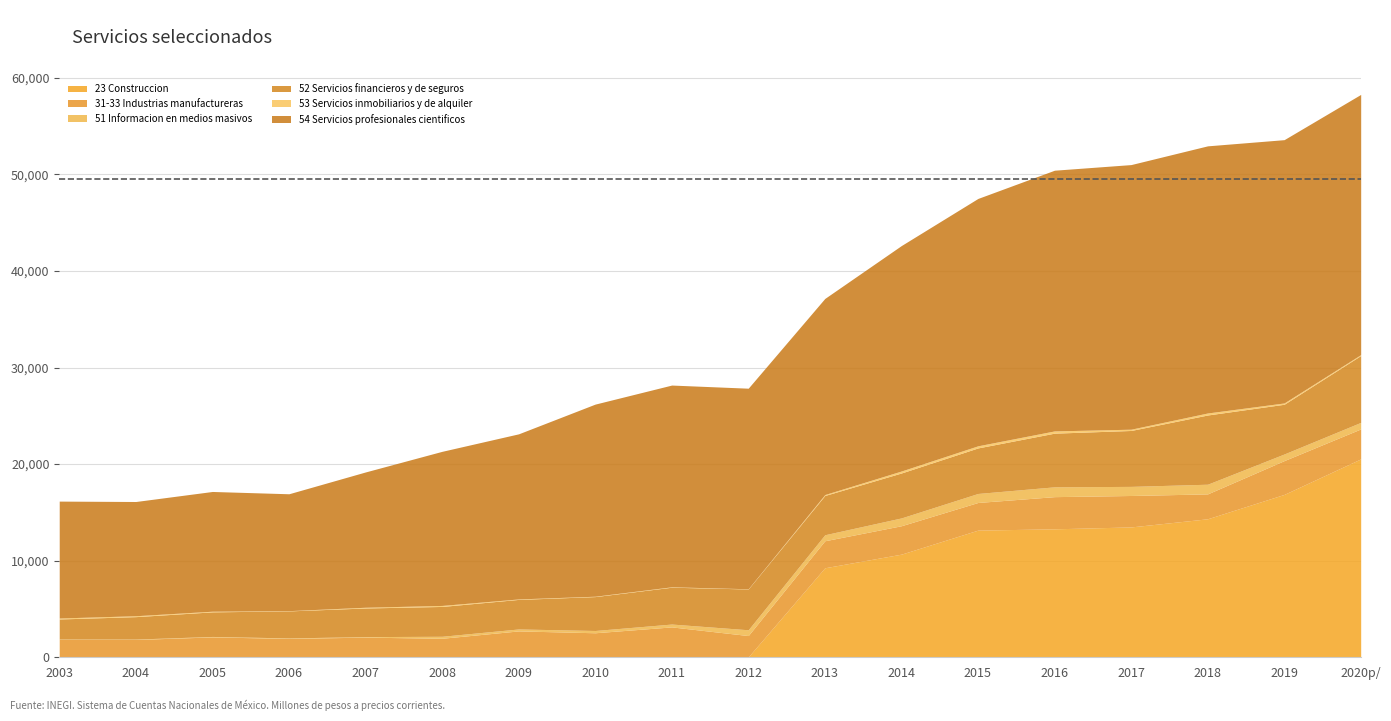

In 53 Servicios inmobiliarios y de alquiler, how many points are lower than both neighbors (excluding endpoints)?

4